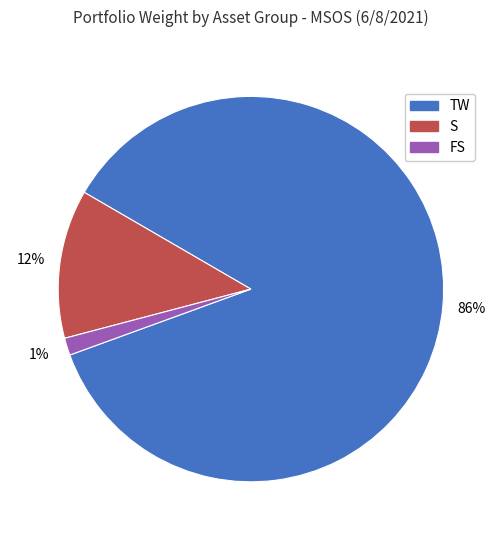

To the nearest percent, what is the average slice percentage?

33%